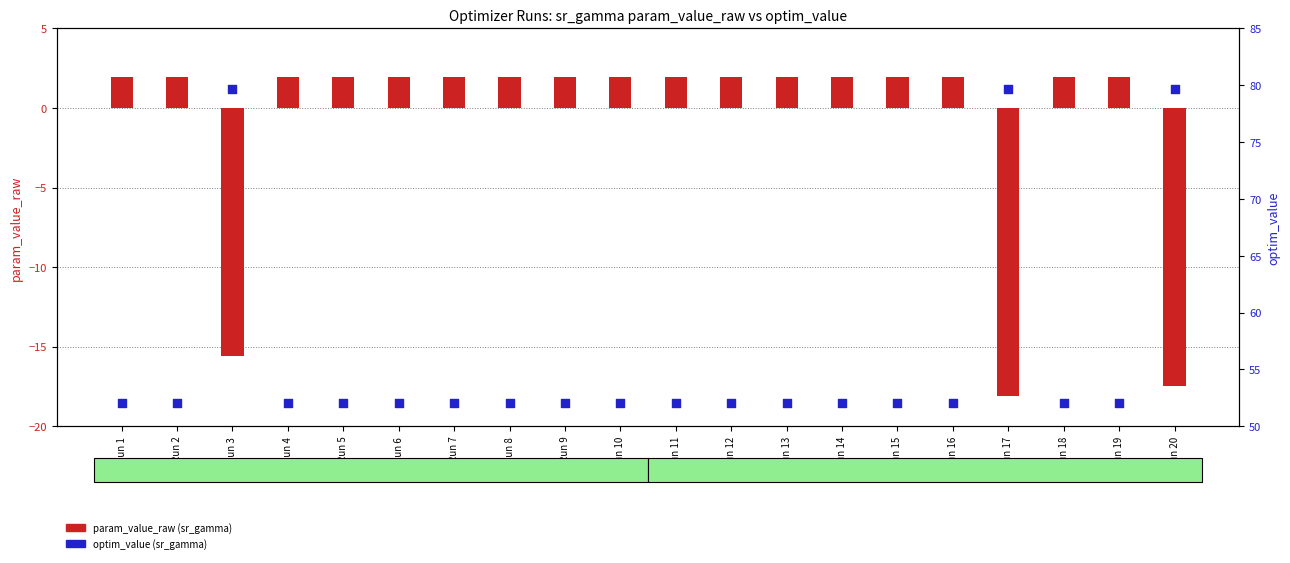

Which series contains the lowest Y value?

param_value_raw (sr_gamma)